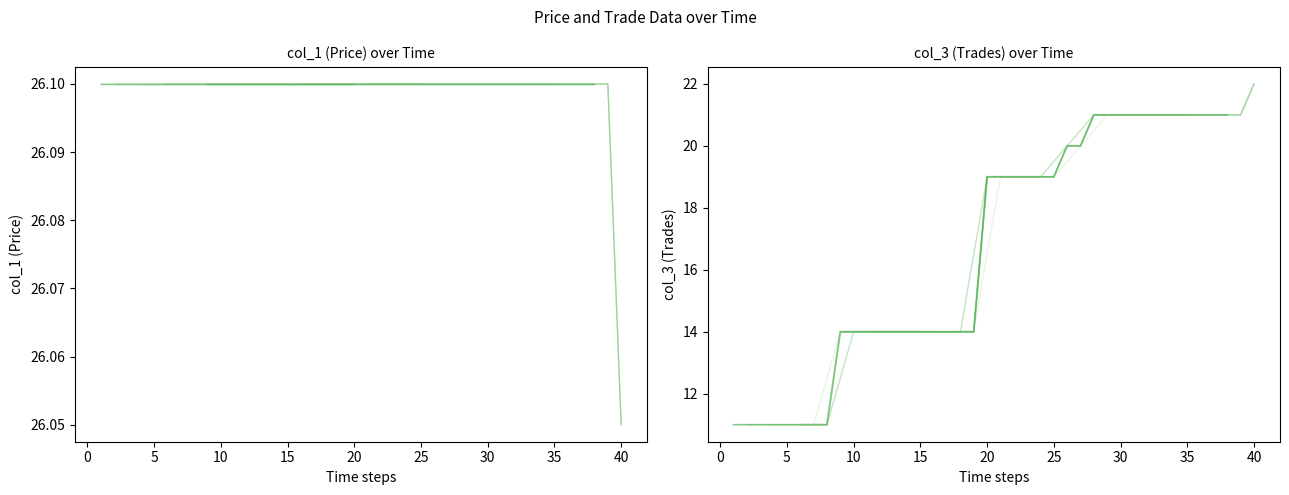

What is the total value across all series at 30?

47.1